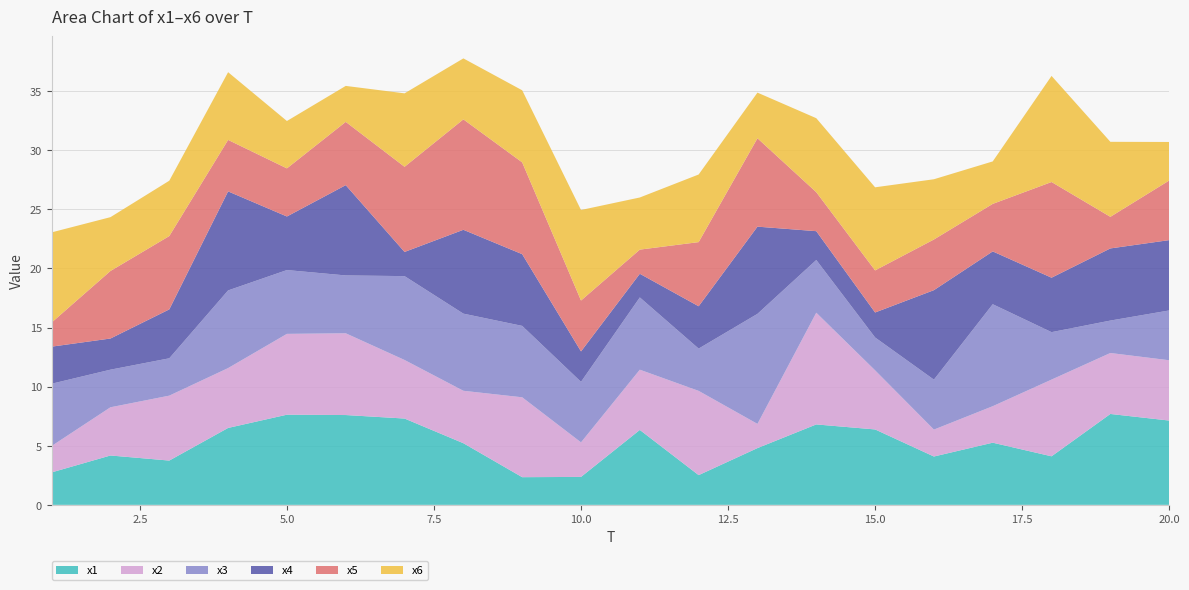

Reading left to right, list all the values displayed in this chart.

x1: 1=2.7	2=4.2	3=3.7	4=6.5	5=7.6	6=7.6	7=7.3	8=5.2	9=2.3	10=2.4	11=6.3	12=2.5	13=4.8	14=6.8	15=6.4	16=4.1	17=5.3	18=4.1	19=7.7	20=7.1
x2: 1=2.2	2=4.1	3=5.5	4=5.1	5=6.8	6=6.9	7=5.0	8=4.4	9=6.8	10=2.9	11=5.1	12=7.1	13=2.0	14=9.5	15=5.0	16=2.3	17=3.1	18=6.5	19=5.2	20=5.1
x3: 1=5.3	2=3.2	3=3.2	4=6.6	5=5.4	6=4.9	7=7.1	8=6.5	9=6.0	10=5.1	11=6.1	12=3.6	13=9.3	14=4.5	15=2.8	16=4.2	17=8.6	18=4.0	19=2.7	20=4.2
x4: 1=3.1	2=2.6	3=4.1	4=8.4	5=4.5	6=7.6	7=2.0	8=7.1	9=6.1	10=2.6	11=2.0	12=3.6	13=7.4	14=2.4	15=2.1	16=7.6	17=4.5	18=4.6	19=6.1	20=6.0
x5: 1=2.0	2=5.7	3=6.2	4=4.4	5=4.1	6=5.4	7=7.2	8=9.3	9=7.8	10=4.3	11=2.0	12=5.4	13=7.5	14=3.3	15=3.6	16=4.3	17=4.0	18=8.1	19=2.7	20=5.0
x6: 1=7.6	2=4.6	3=4.7	4=5.7	5=4.0	6=3.0	7=6.2	8=5.2	9=6.1	10=7.7	11=4.4	12=5.7	13=3.9	14=6.3	15=7.0	16=5.1	17=3.6	18=9.0	19=6.3	20=3.3